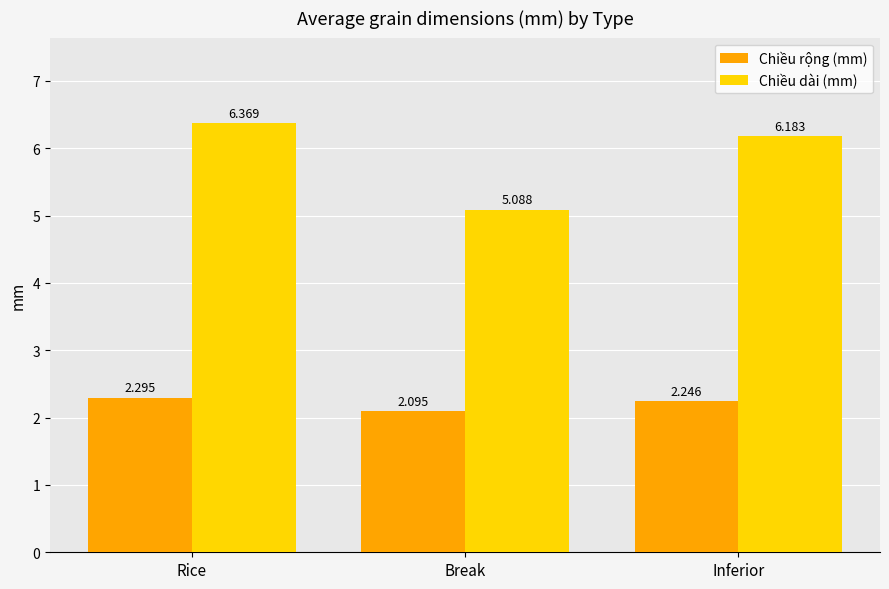

Count the number of data series in this chart.

2